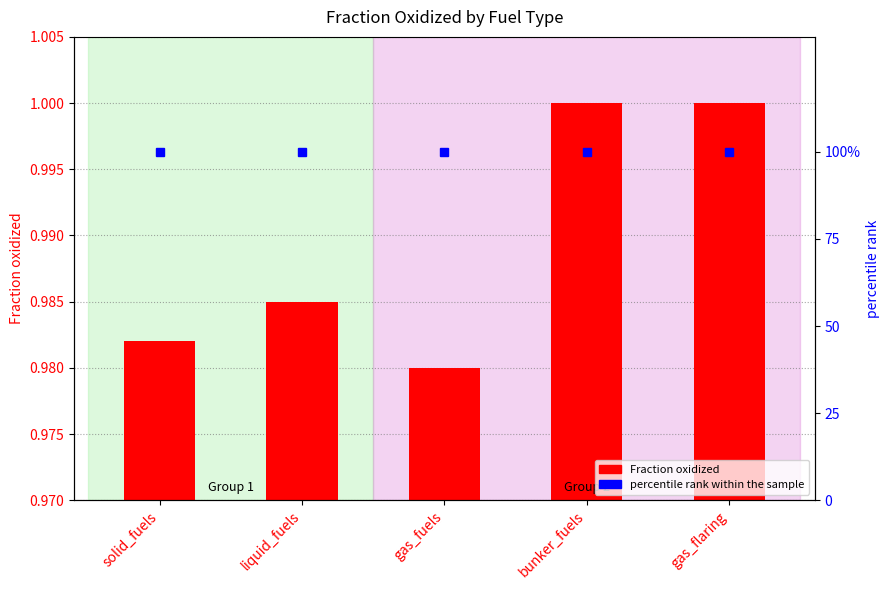

Reading left to right, extract all data points from this chart.

Fraction oxidized: 1.0	1.0	1.0	1.0	1.0
percentile rank within the sample: 100.0	100.0	100.0	100.0	100.0